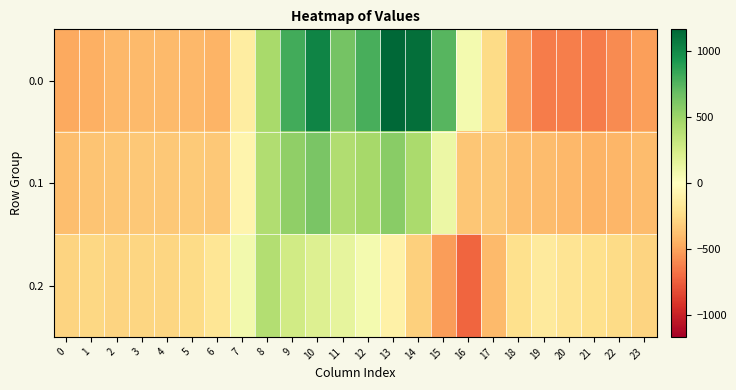

What is the total value across all series at 2?

-1043.8